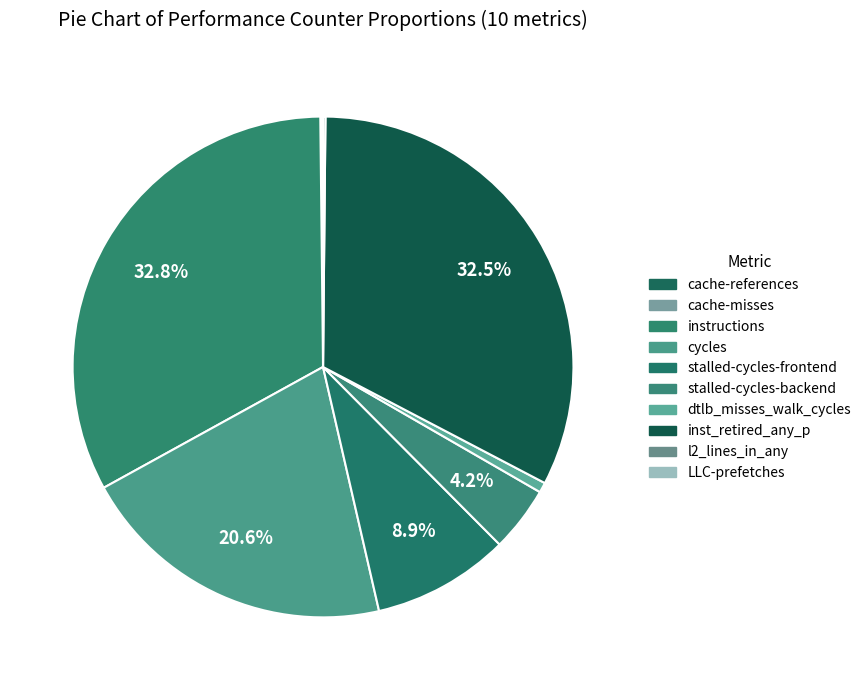

How many slices are in this pie chart?

10